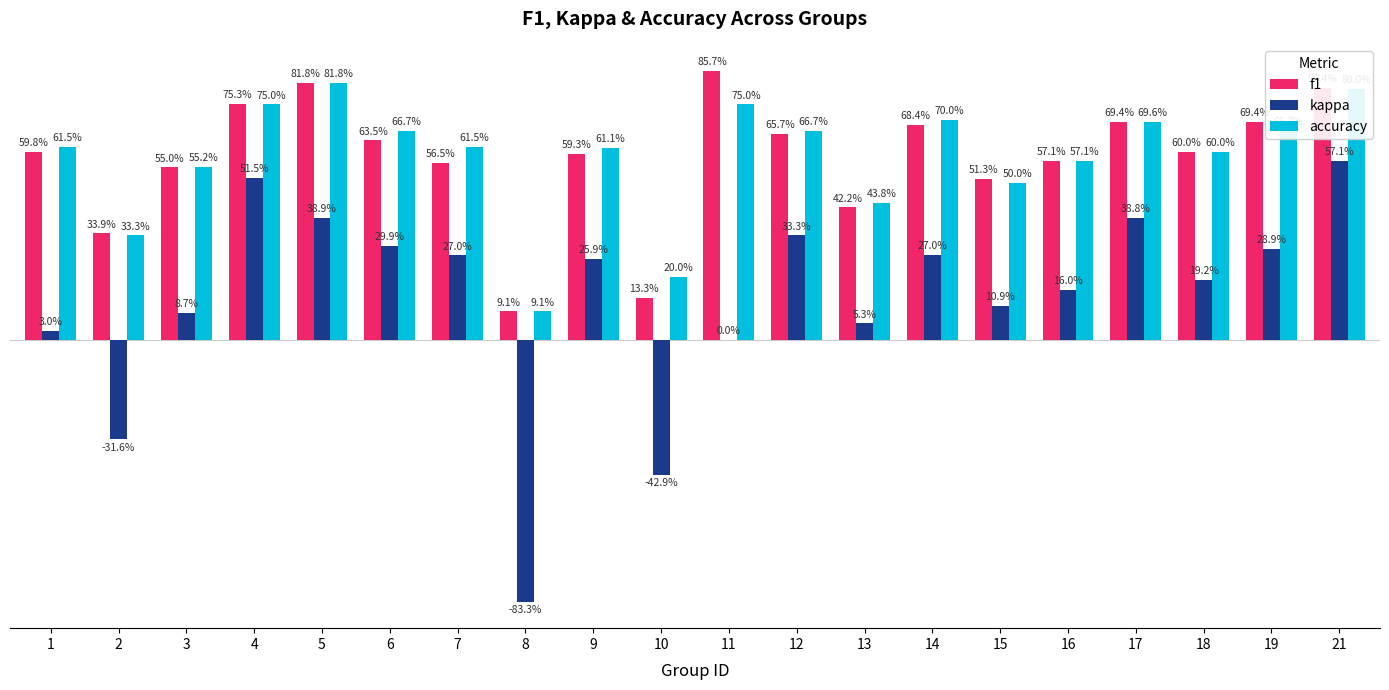

Are the bars horizontal?

No